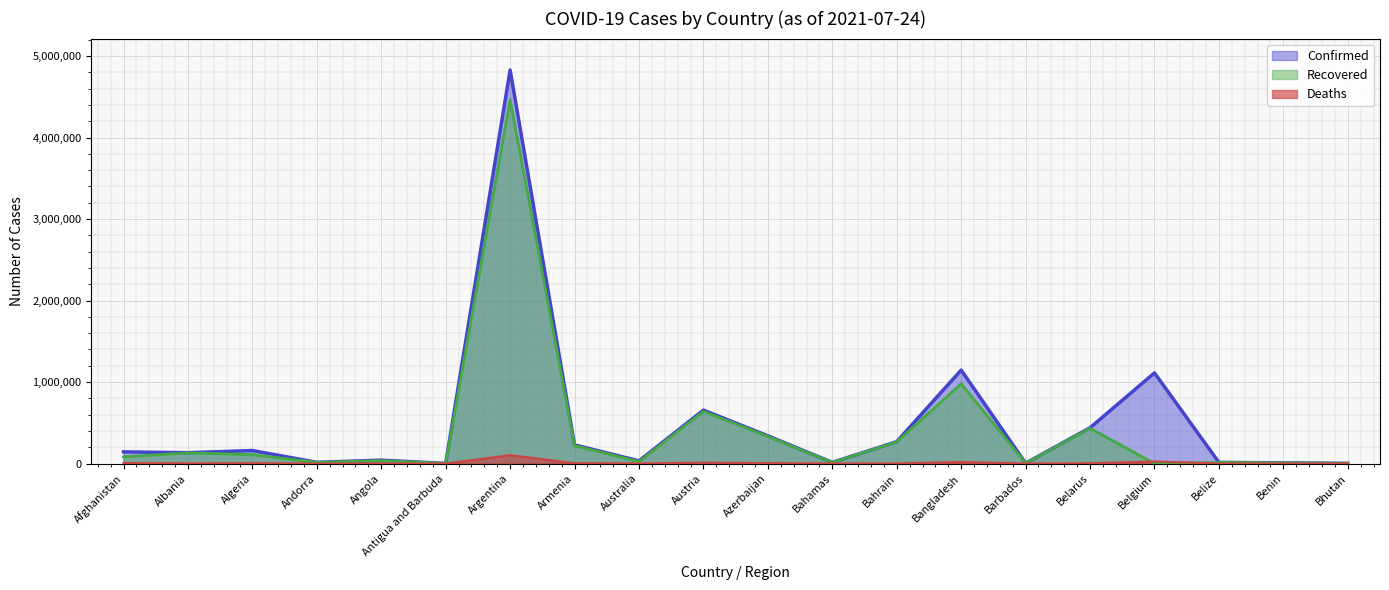

Reading left to right, extract all data points from this chart.

Confirmed: Afghanistan=143439	Albania=132828	Algeria=159563	Andorra=14498	Angola=41405	Antigua and Barbuda=1277	Argentina=4827973	Armenia=228382	Australia=32594	Austria=655589	Azerbaijan=339645	Bahamas=13781	Bahrain=268338	Bangladesh=1146564	Barbados=4330	Belarus=438767	Belgium=1112161	Belize=13893	Benin=8324	Bhutan=2470
Recovered: Afghanistan=82586	Albania=130118	Algeria=109349	Andorra=13988	Angola=35082	Antigua and Barbuda=1225	Argentina=4464987	Armenia=218796	Australia=23986	Austria=640430	Azerbaijan=331782	Bahamas=12158	Bahrain=266123	Bangladesh=978616	Barbados=4098	Belarus=432655	Belgium=0	Belize=13201	Benin=8125	Bhutan=2215
Deaths: Afghanistan=6357	Albania=2456	Algeria=4026	Andorra=127	Angola=977	Antigua and Barbuda=42	Argentina=103359	Armenia=4579	Australia=916	Austria=10730	Azerbaijan=5002	Bahamas=274	Bahrain=1381	Bangladesh=18851	Barbados=48	Belarus=3376	Belgium=25217	Belize=332	Benin=107	Bhutan=2